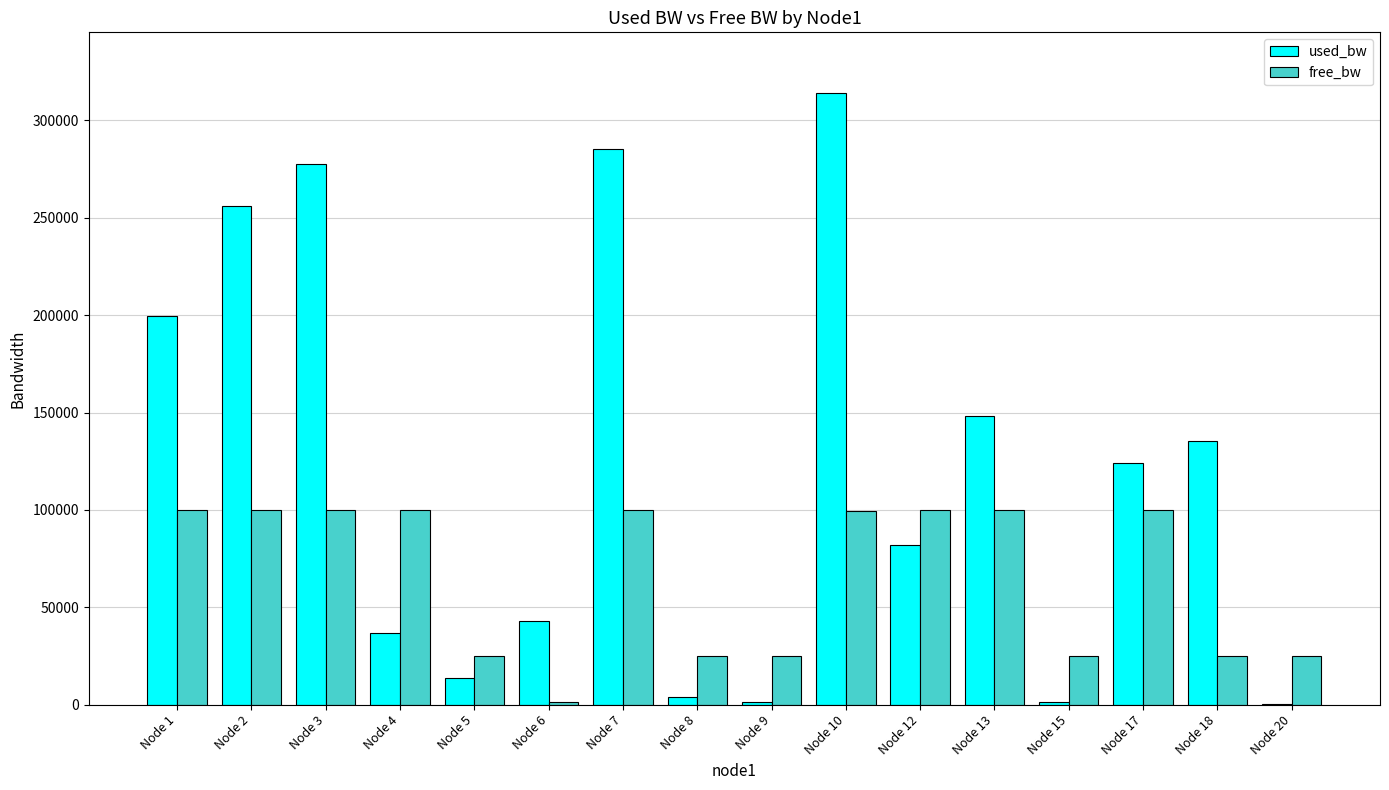

What is the maximum value shown in the chart?

313827.2